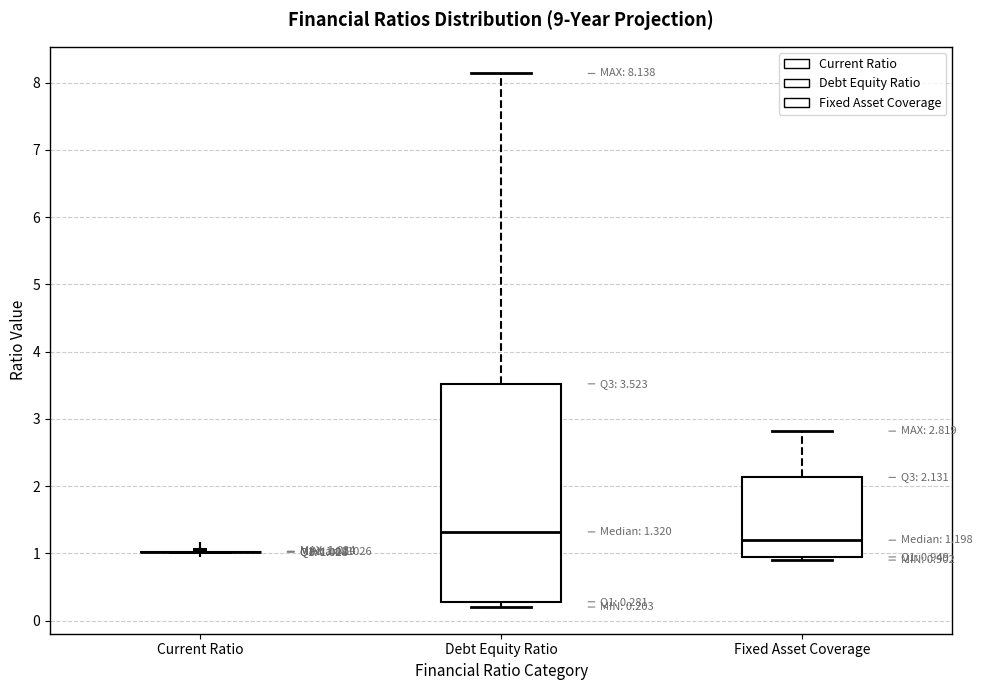

Comparing the boxes themselves (not the whiskers), which one is the tallest?

Debt Equity Ratio